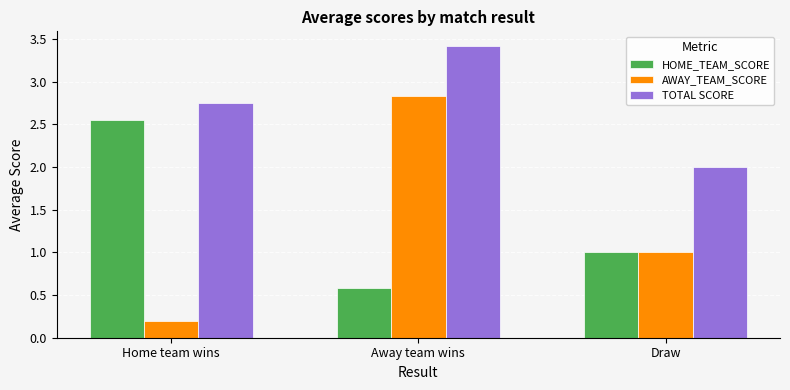

What is the greatest value displayed?

3.4